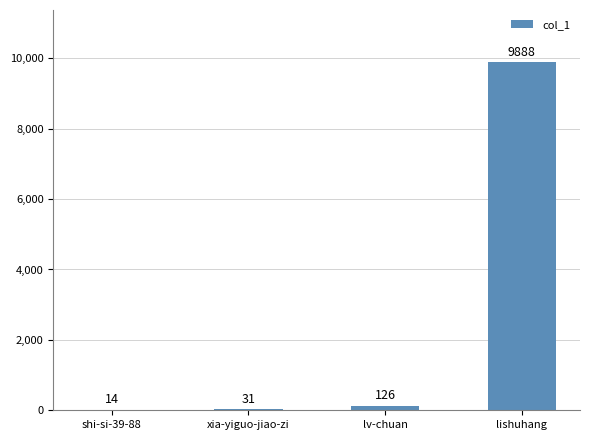

What is the sum of the values at lv-chuan and shi-si-39-88?

140